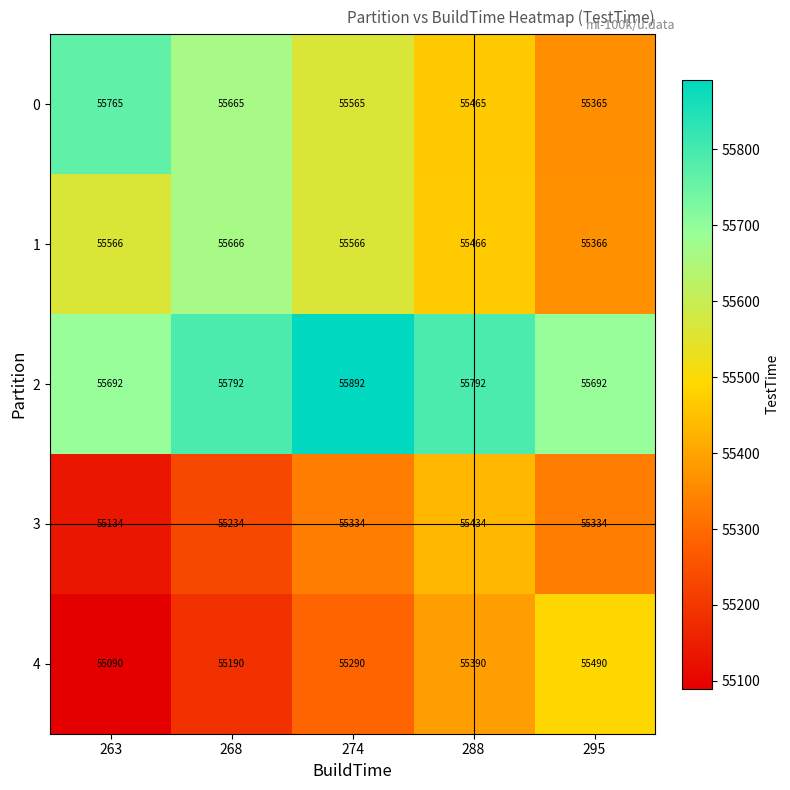

At how many categories does at least one series exceed 55842?

1